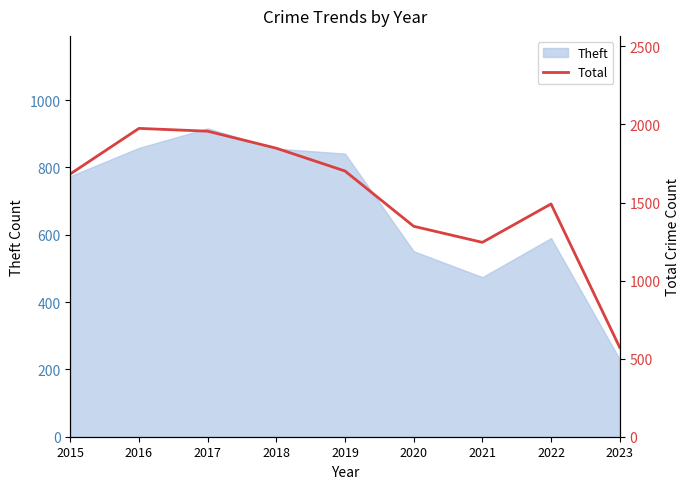

True or false: Theft has a value of 326 at 2018.

False